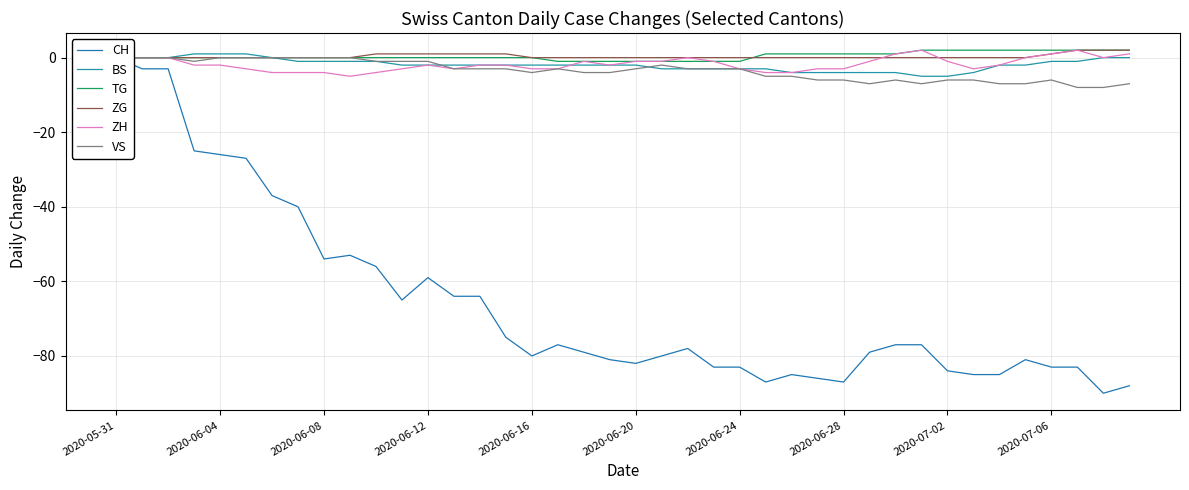

The value of ZG at 2020-05-31 is -1. True or false?

False